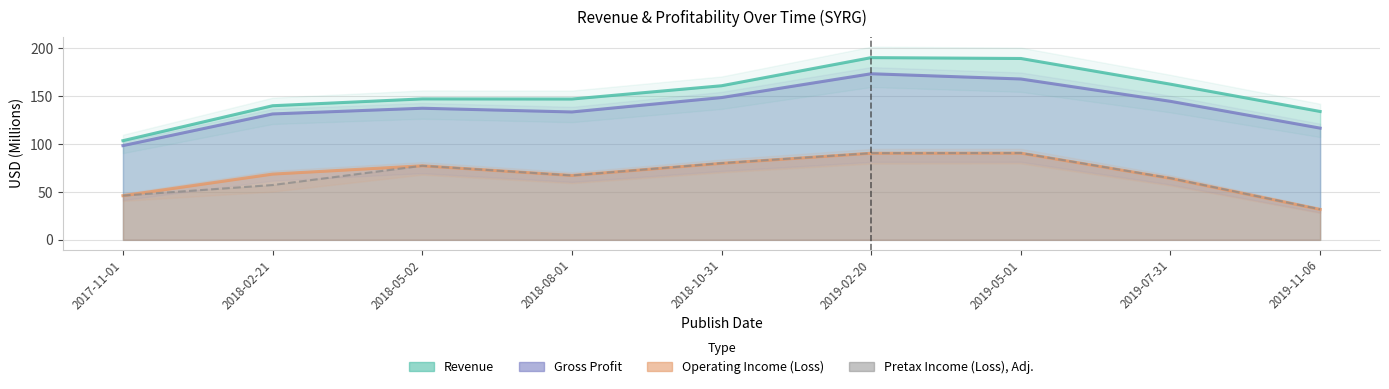

What is the value of the Operating Income (Loss) point at the 2nd from the left?

68.7